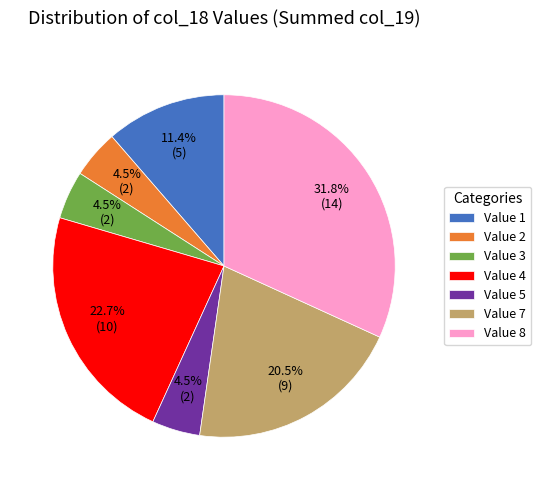

How much of the chart is everything except Value 5?

95.5%